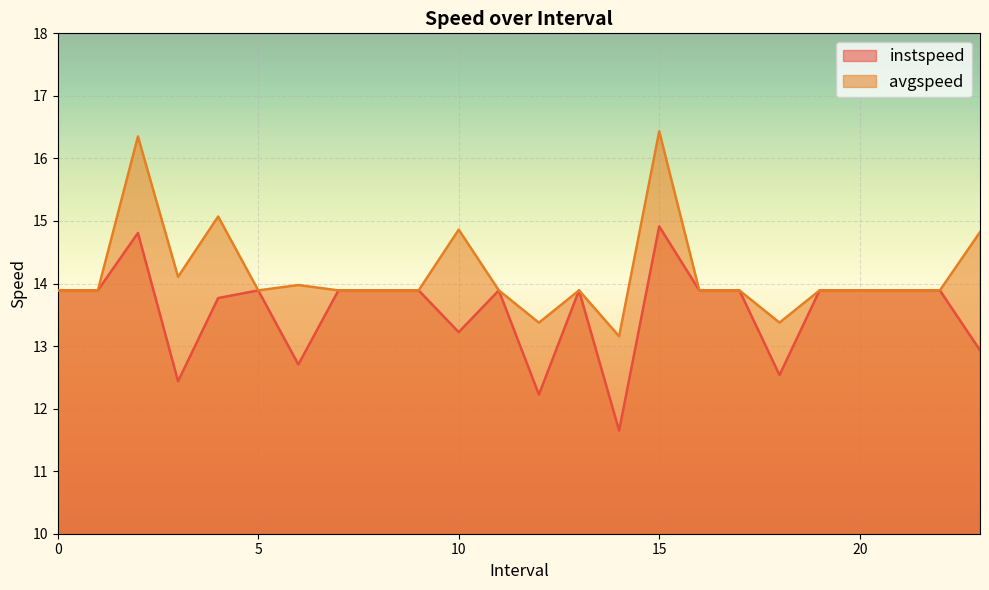

Does the chart display data point markers on the line(s)?

No